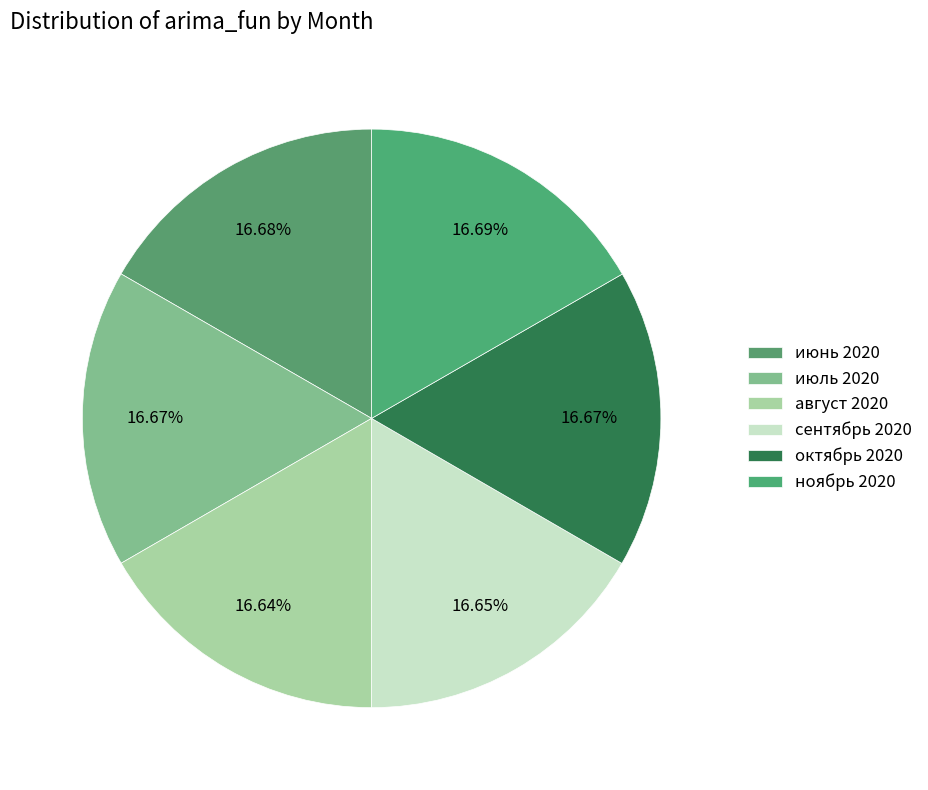

To the nearest percent, what is the average slice percentage?

17%